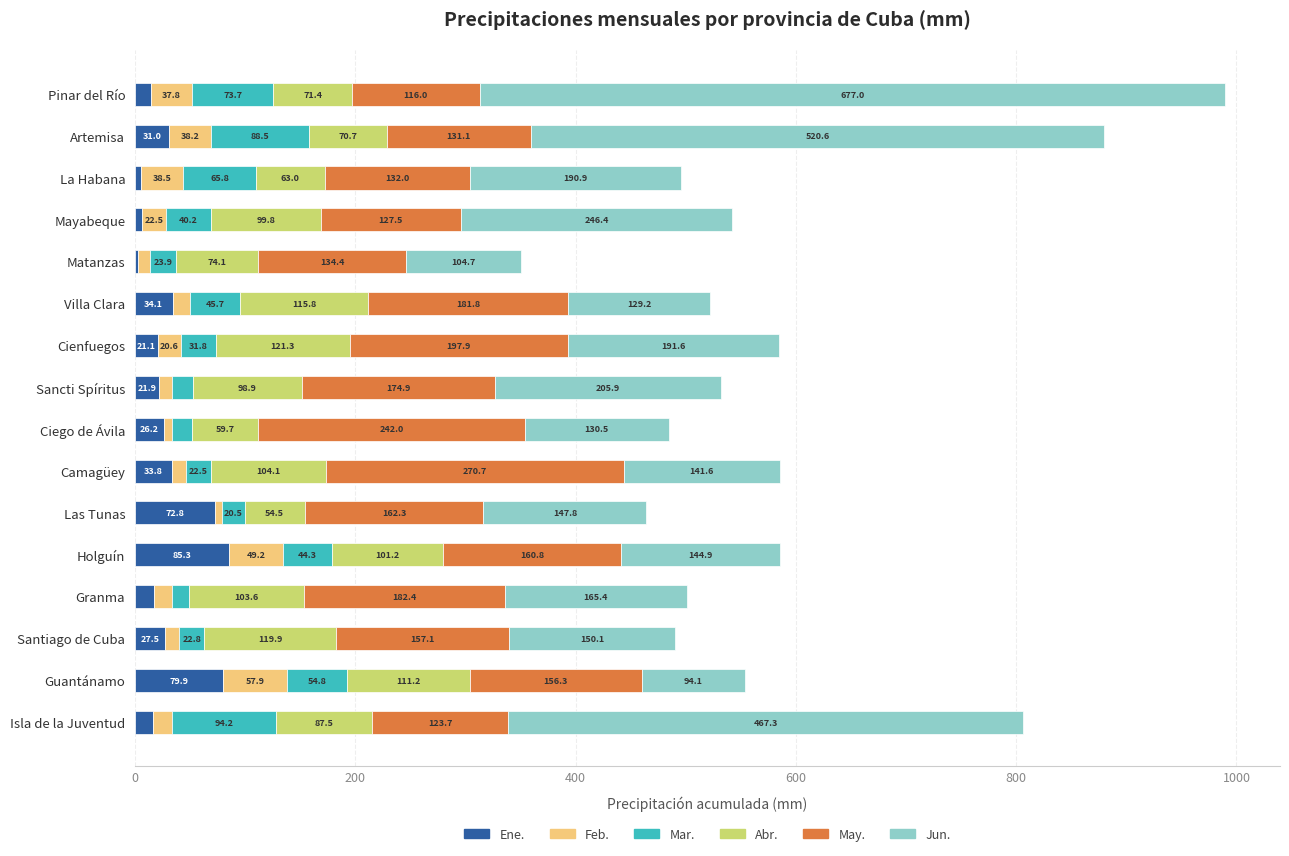

What is the sum of all Ene. values?

495.4